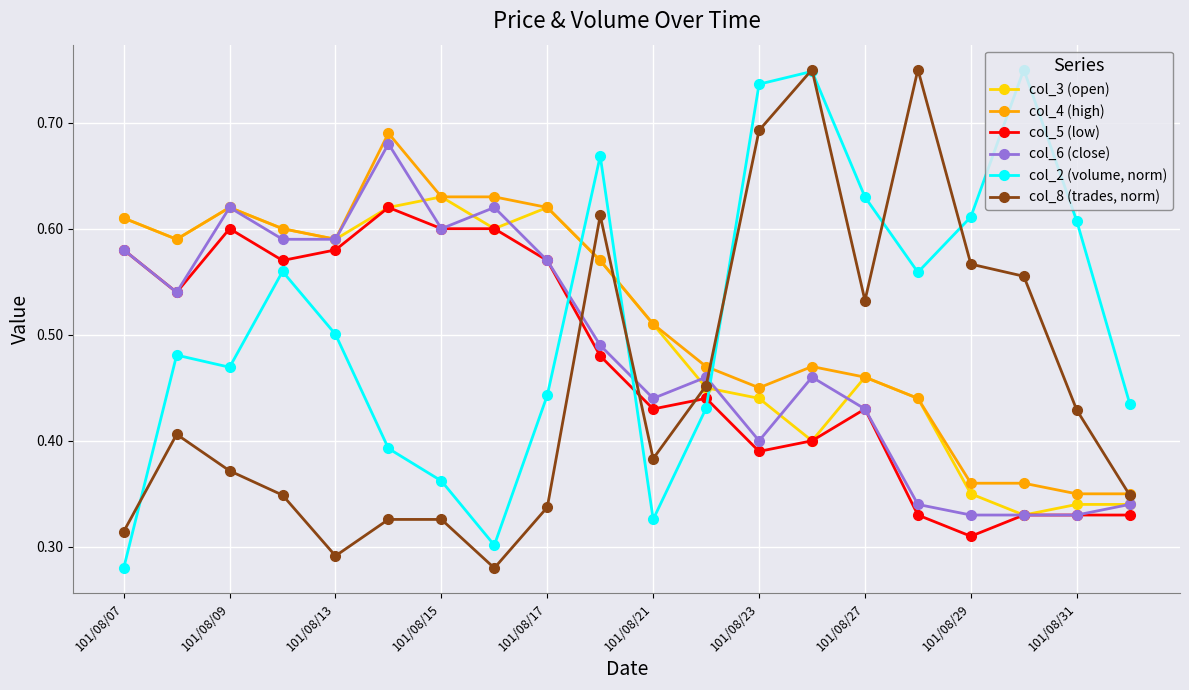

True or false: col_5 (low) and col_4 (high) cross at least once.

False